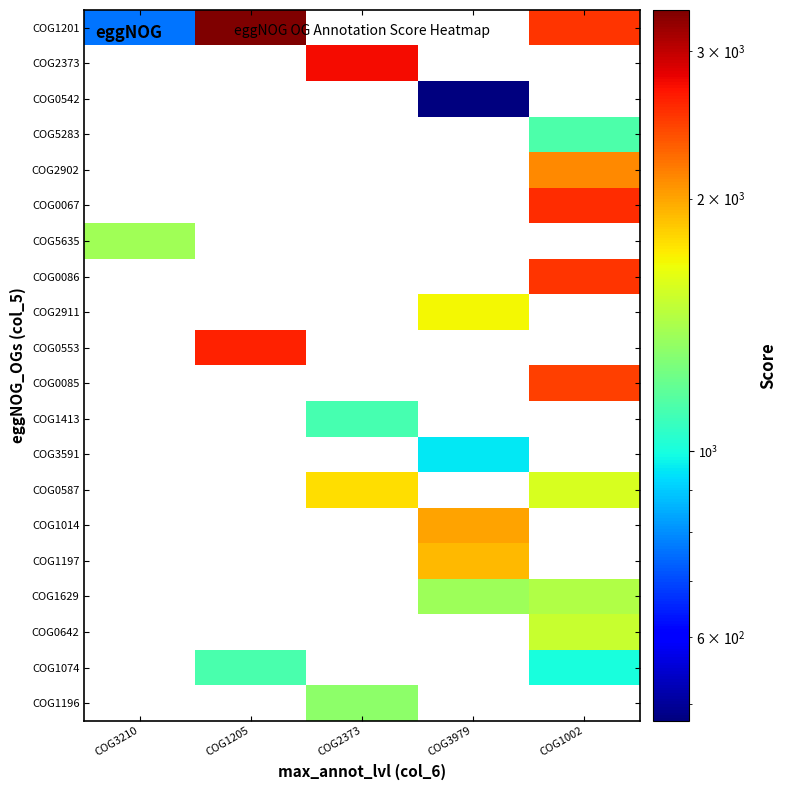

Between COG1002 and COG3210, which is larger?

COG1002